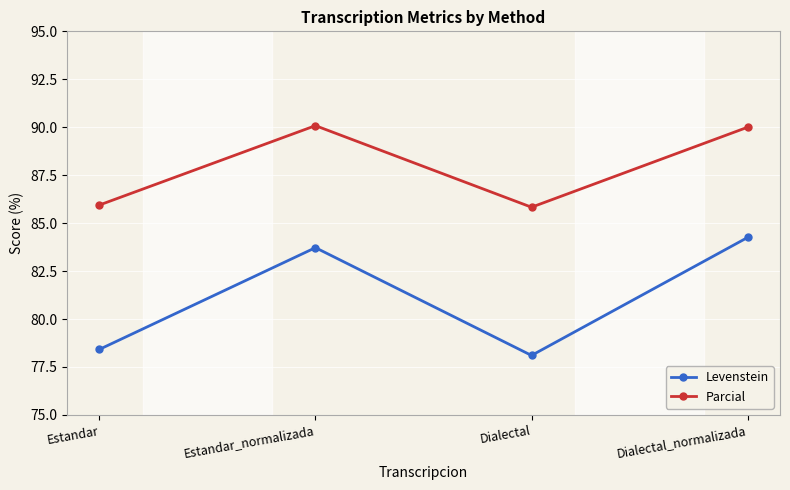

How many data points in Levenstein are less than 83?

2